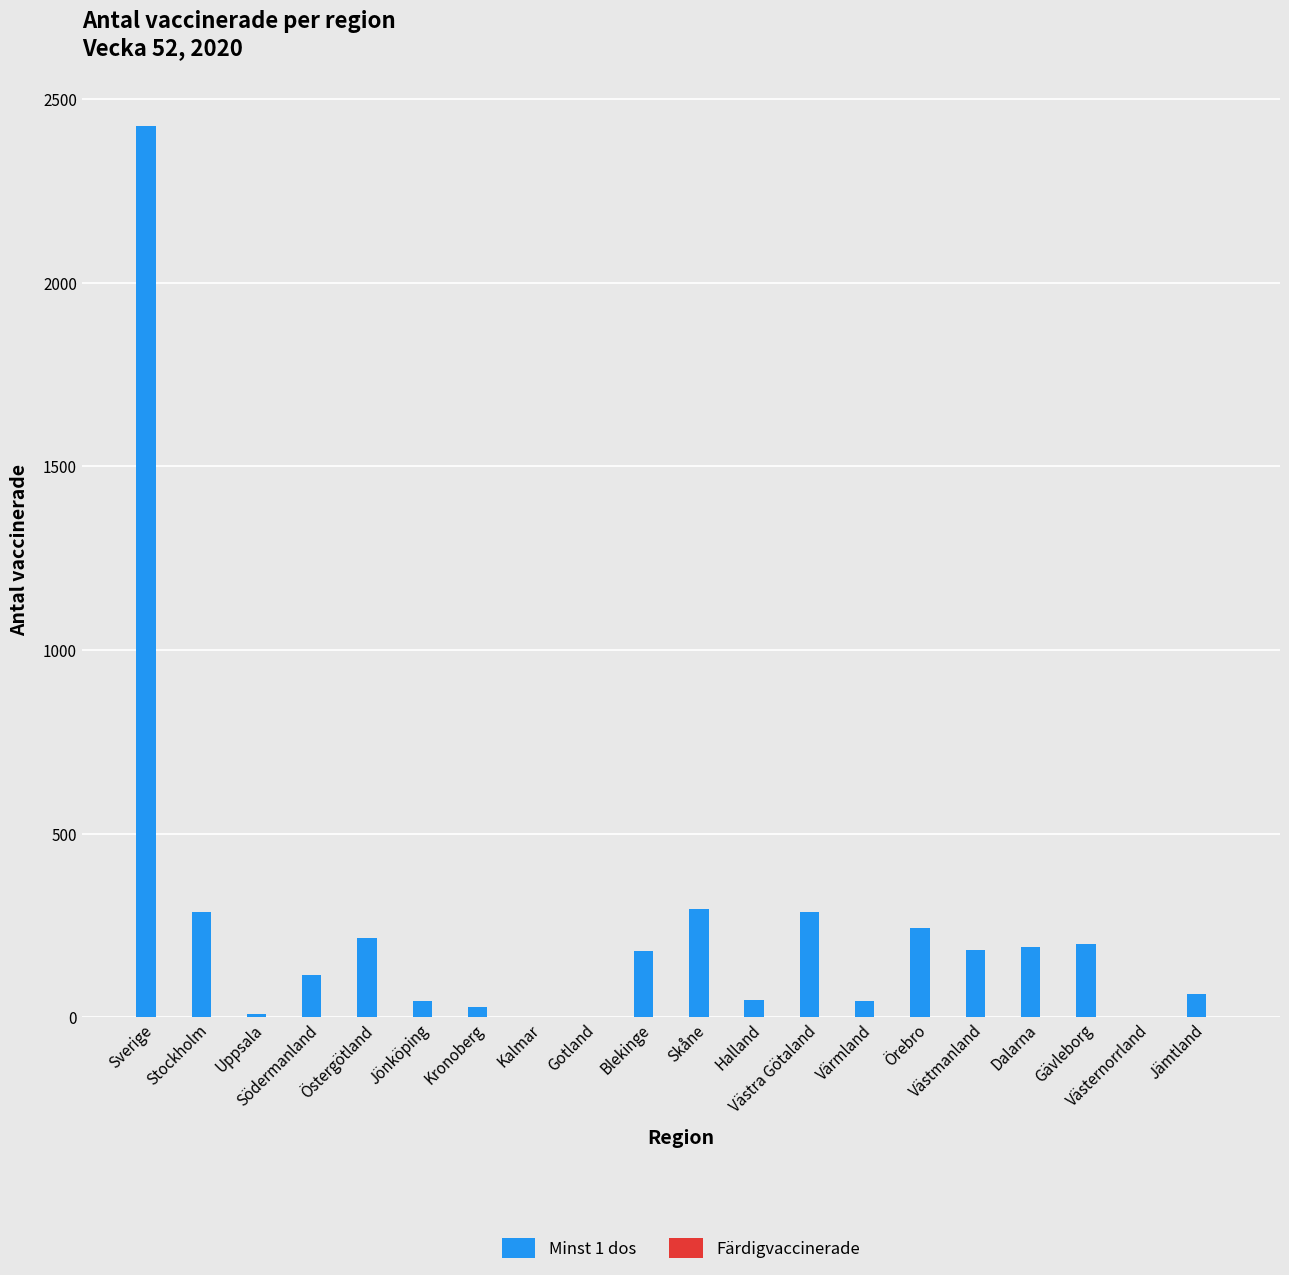

What is the greatest value displayed?

2426